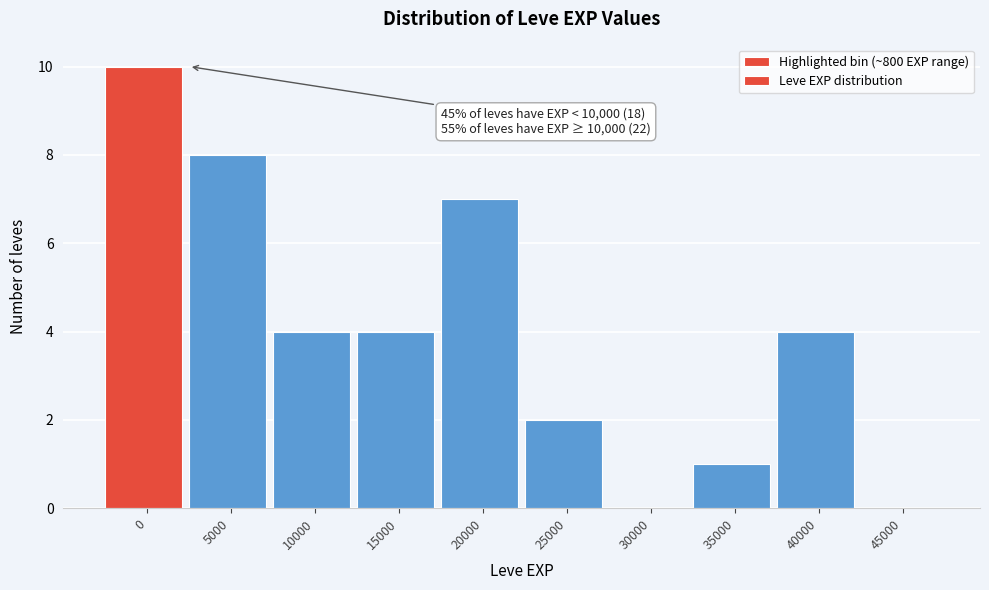

Reading left to right, what are all the values shown in this chart?

0=10	5000=8	10000=4	15000=4	20000=7	25000=2	30000=0	35000=1	40000=4	45000=0